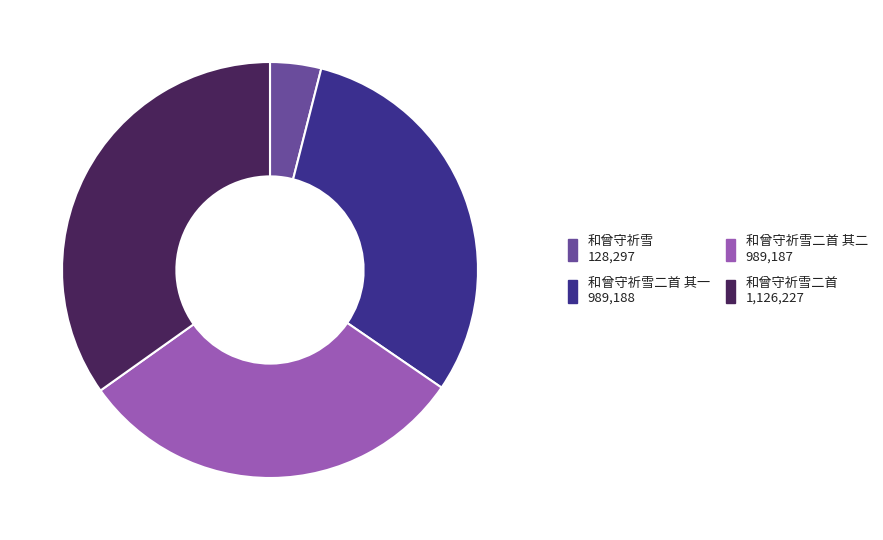

Does any single category account for the majority?

No